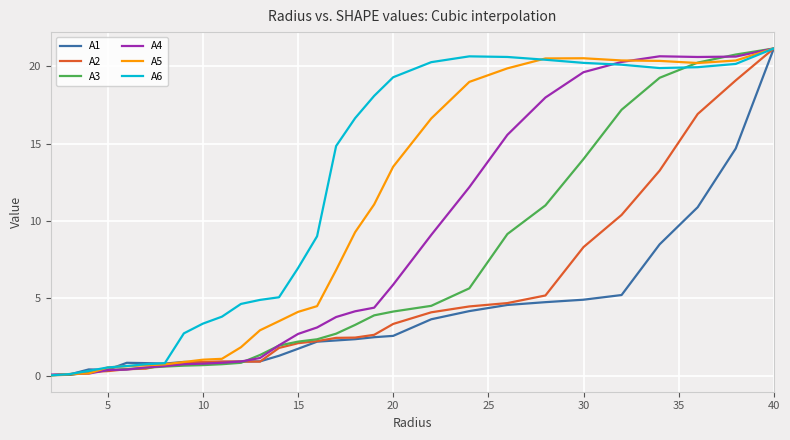

What is the highest value of the A3 series?

21.1